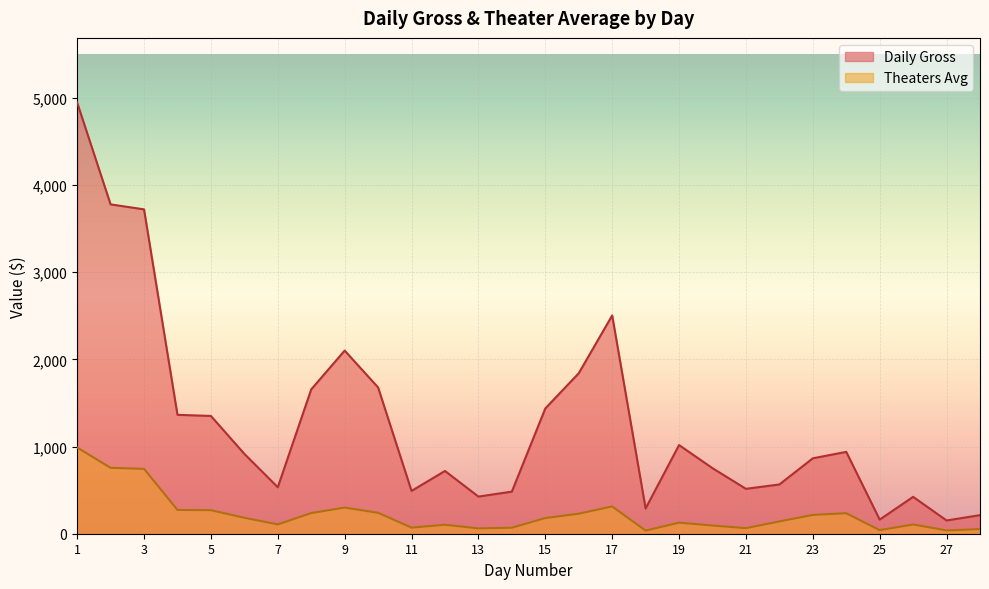

What is the difference between the highest and lowest values at 9?

1801